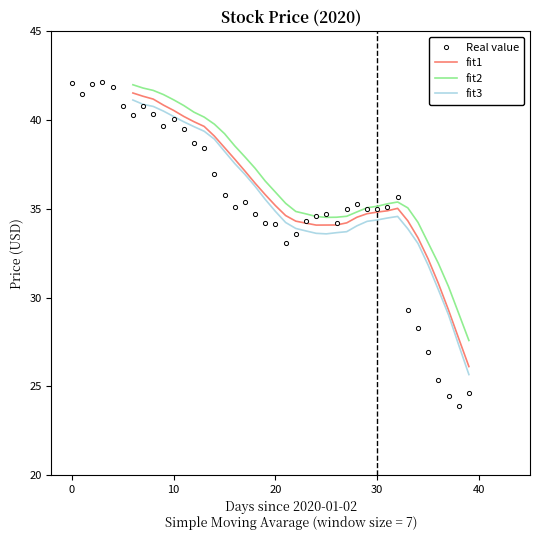

What is the minimum value for Real value?

23.9